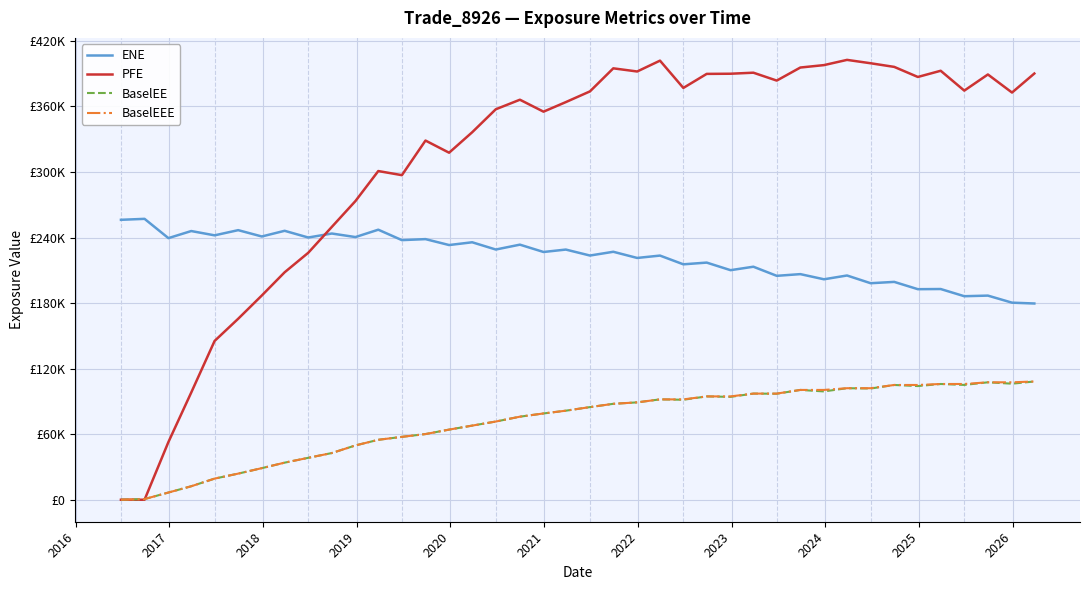

What is the difference between the maximum and minimum values in the PFE series?

402557.0